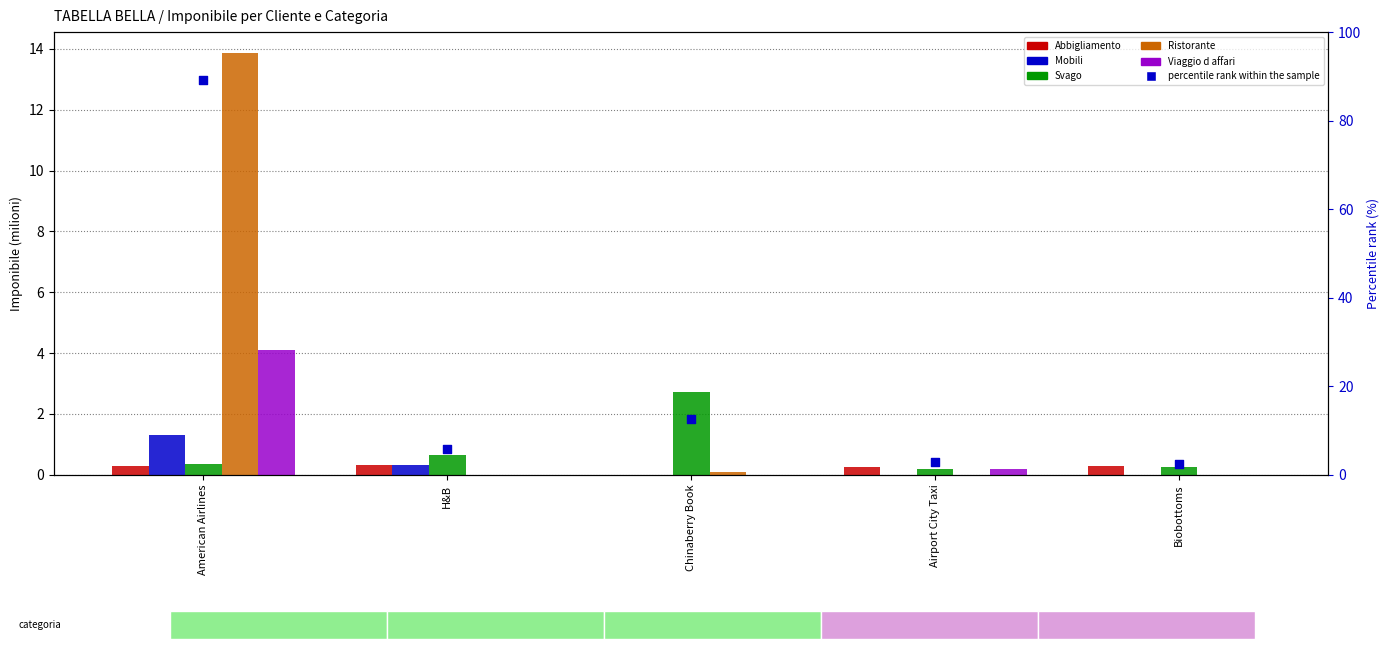

At how many categories does at least one series exceed 49?

1